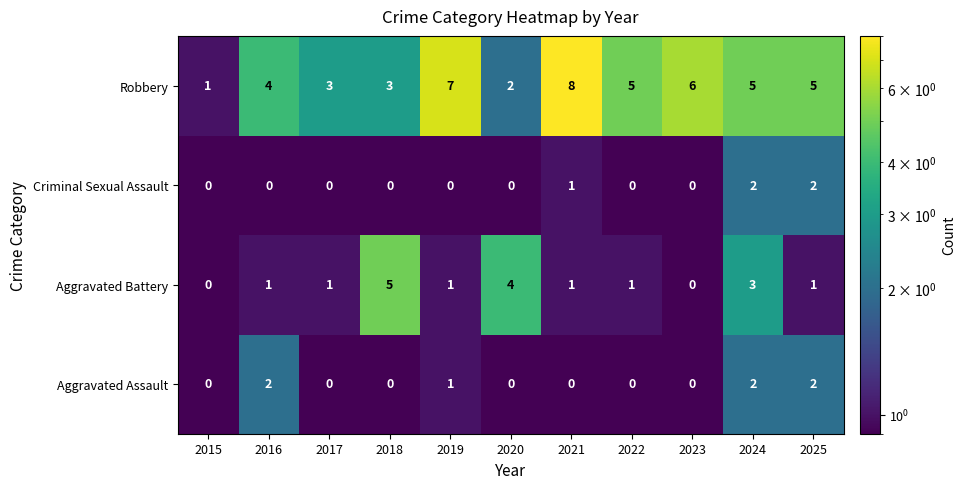

Which series has the largest range (max minus min)?

Robbery